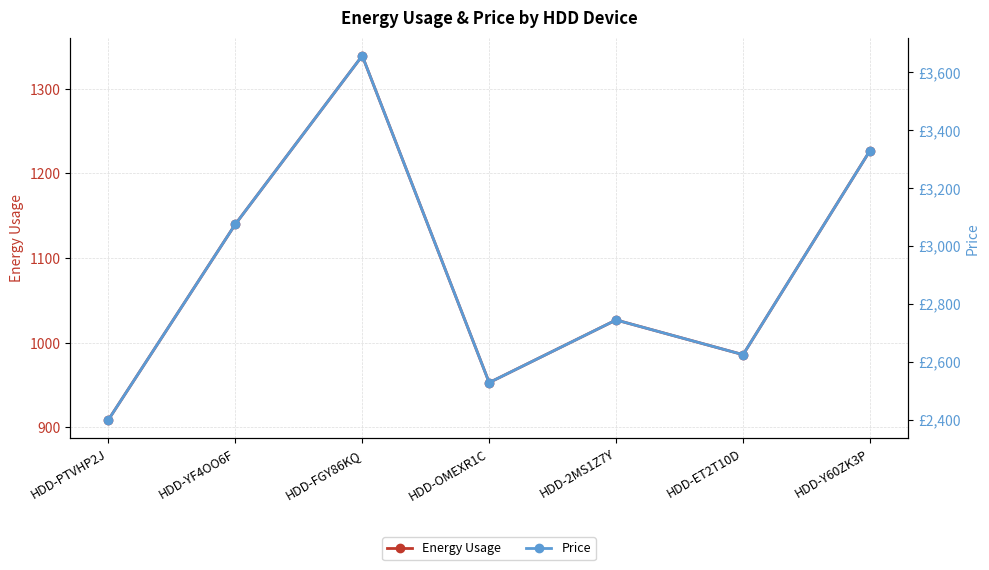

True or false: Energy Usage and Price cross at least once.

False